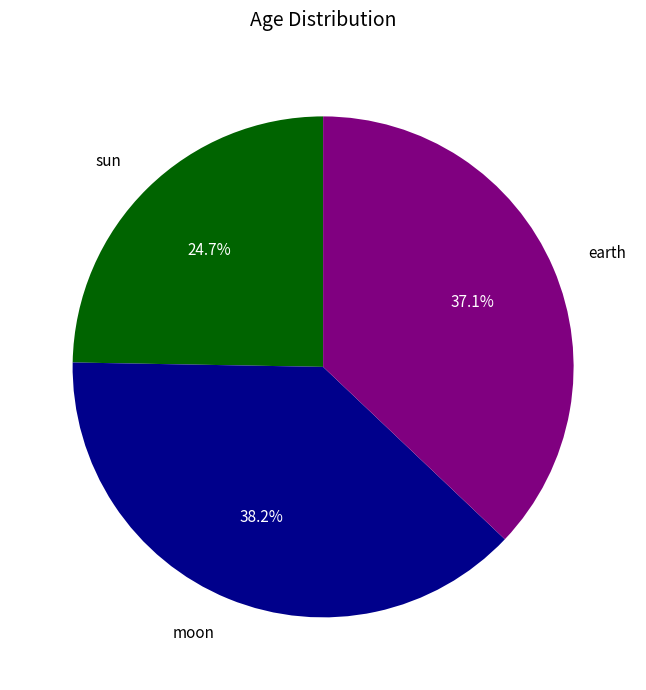

Is moon the majority of the pie?

No